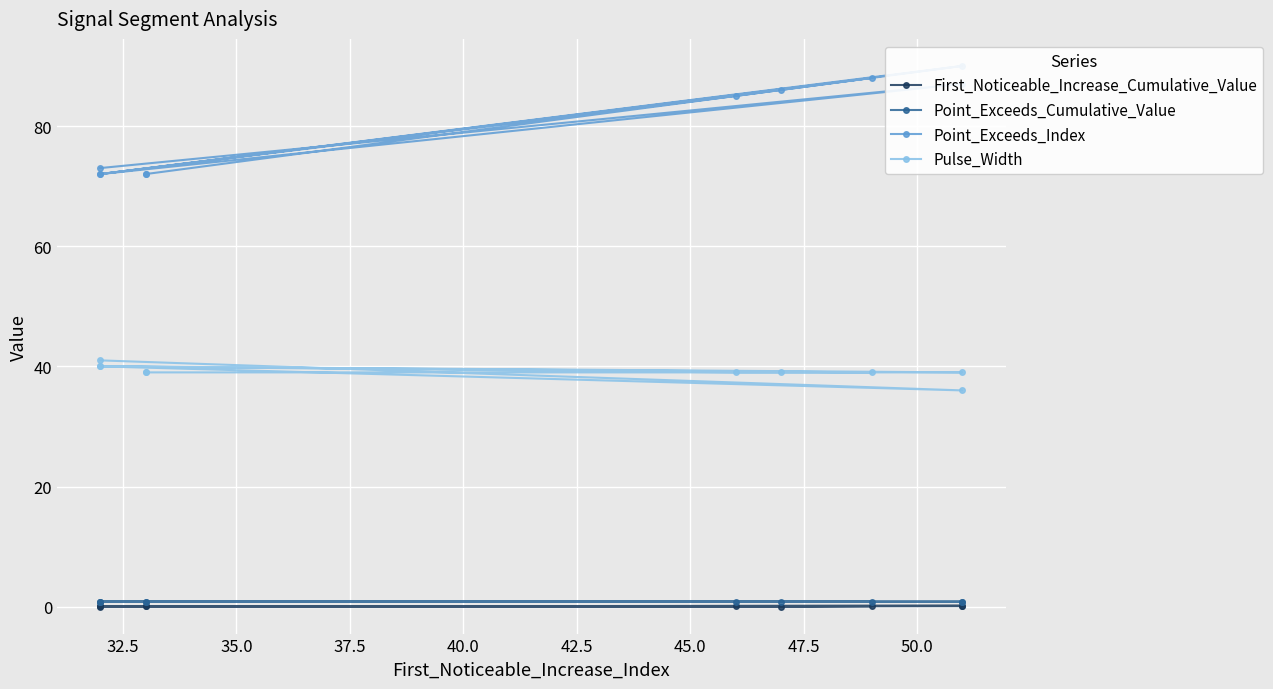

True or false: Point_Exceeds_Cumulative_Value and Point_Exceeds_Index intersect in this chart.

False